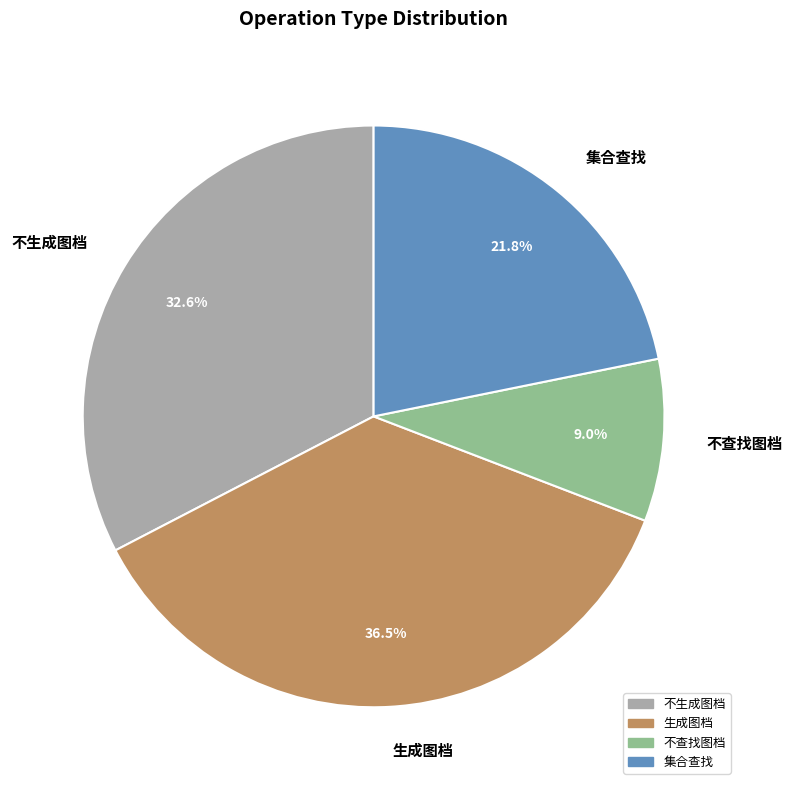

What percentage is the 不查找图档 slice, to the nearest percent?

9%